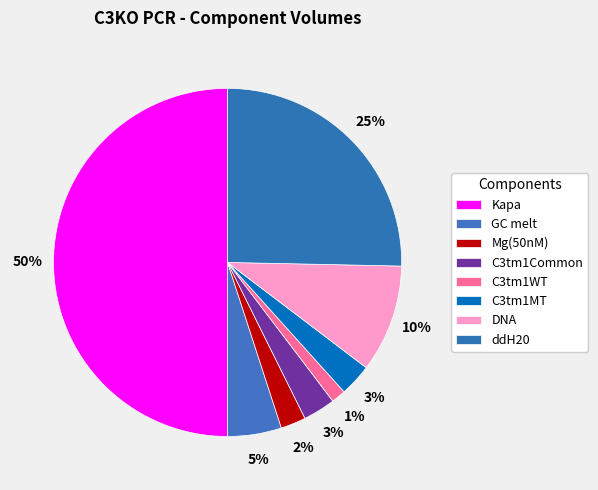

Which slice is the largest?

Kapa